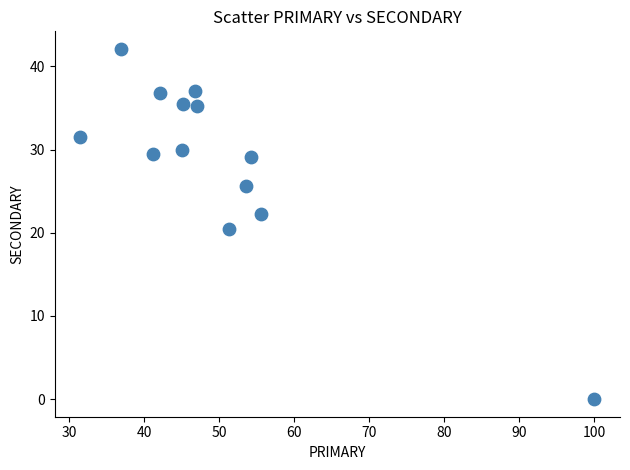

What Y value in the scatter plot is closest to 21?

20.5